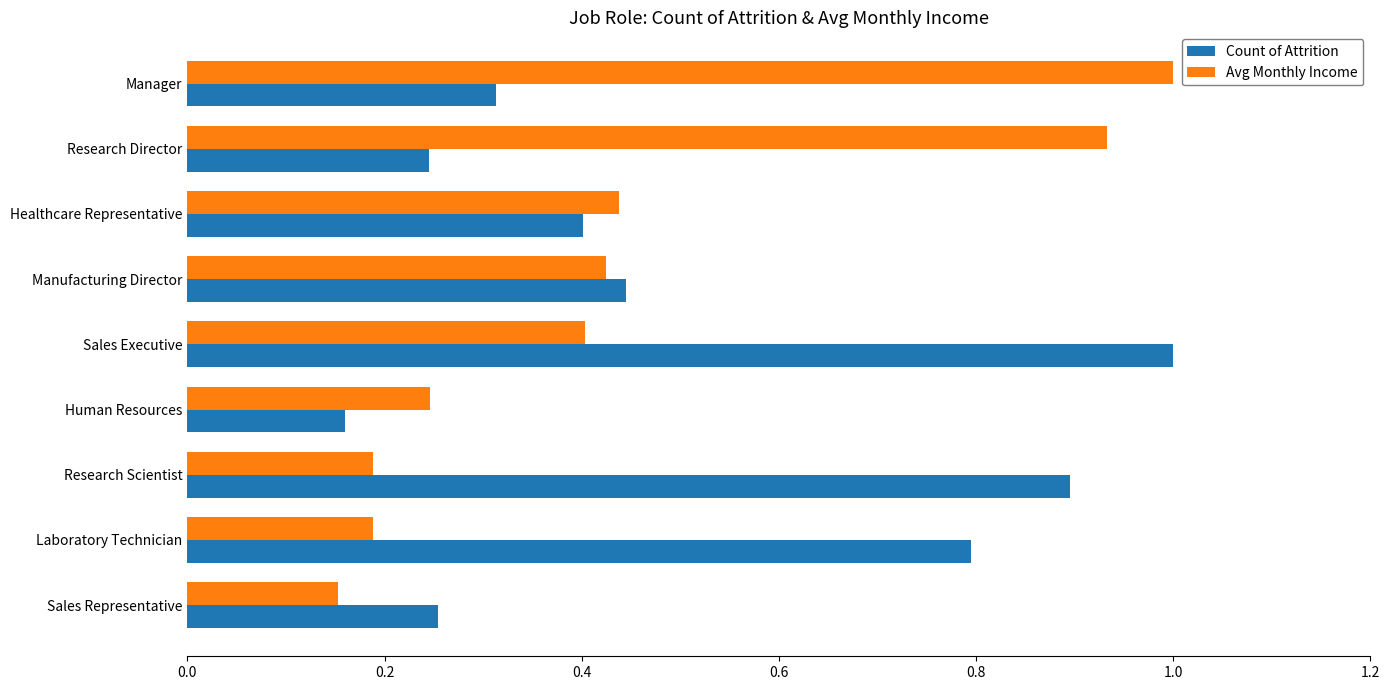

The value of Avg Monthly Income at Research Scientist is 0.2. True or false?

True